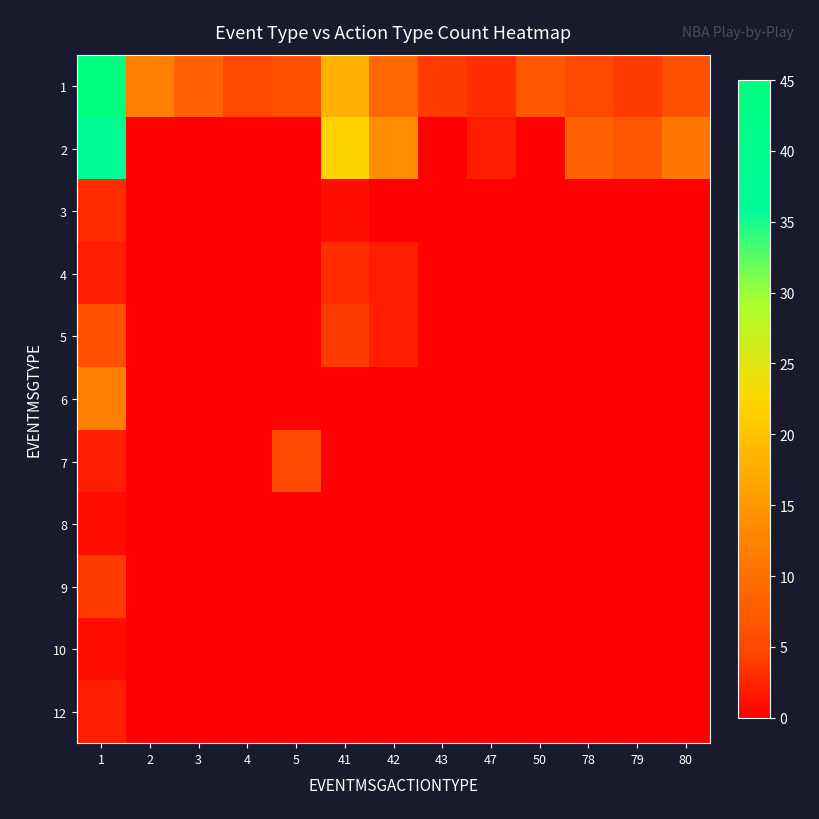

Which label corresponds to the largest value in the chart?

1